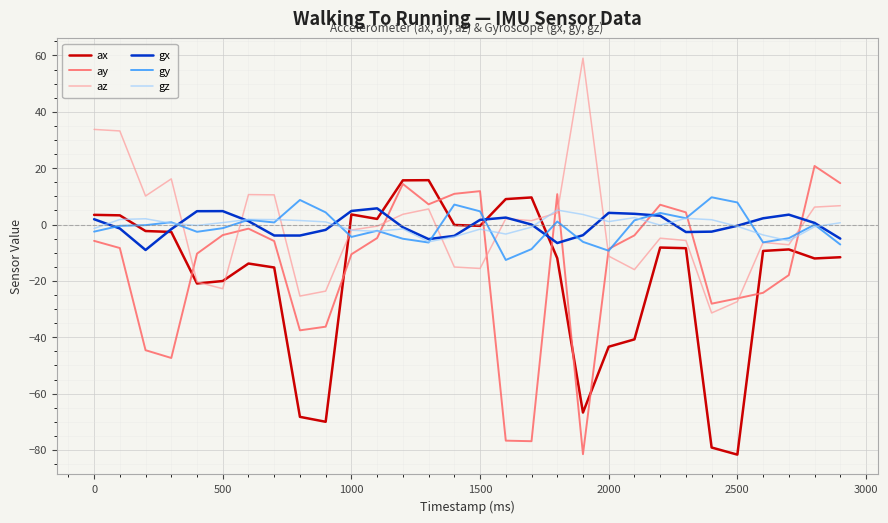

What is the smallest value displayed?

-81.7